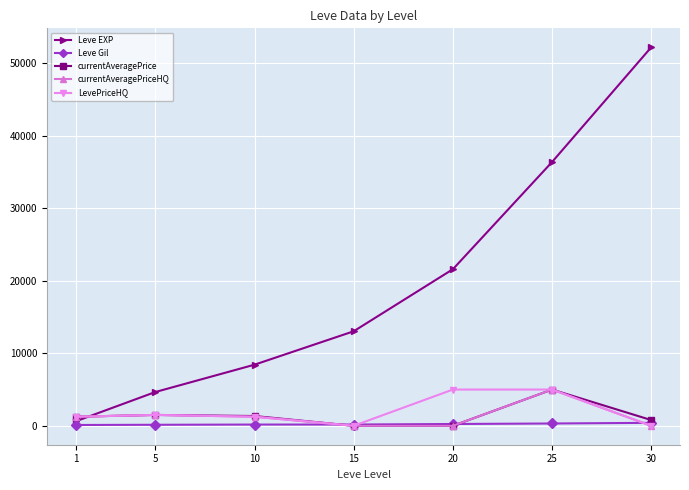

How many values in the Leve Gil series are below 174?

3